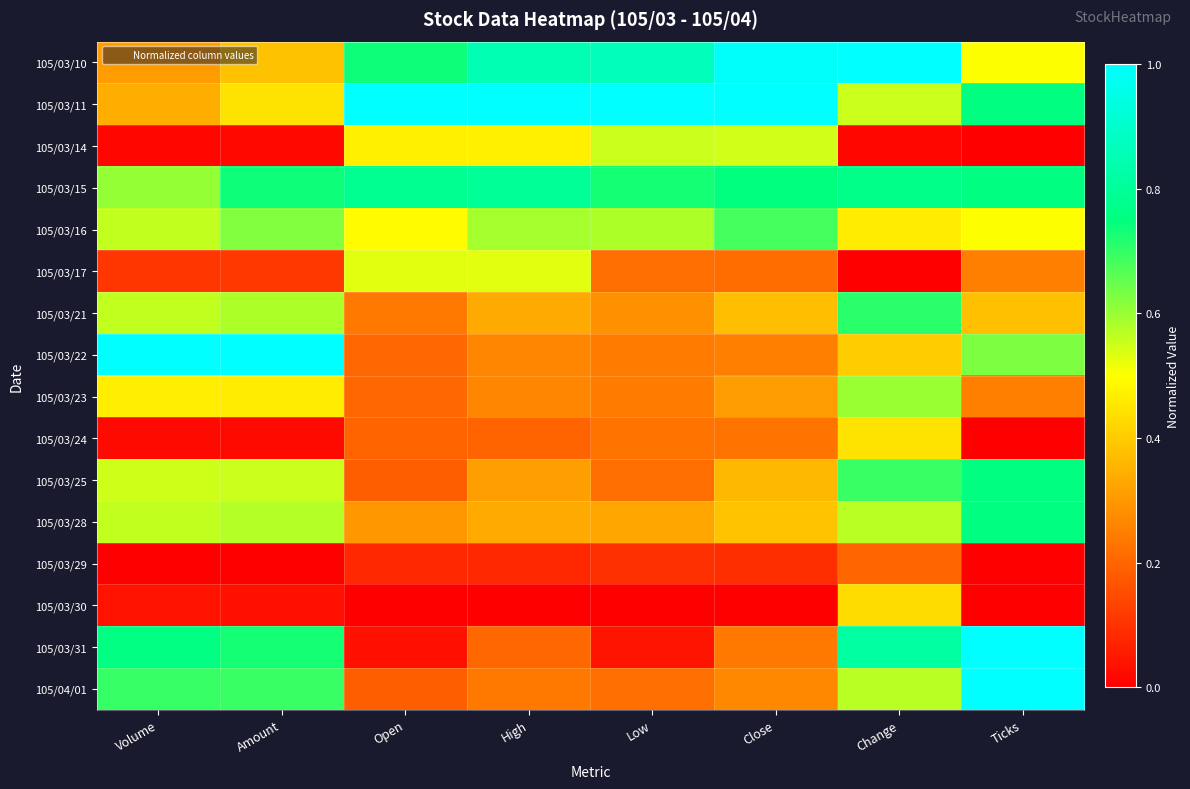

Which label corresponds to the largest value in the chart?

Change